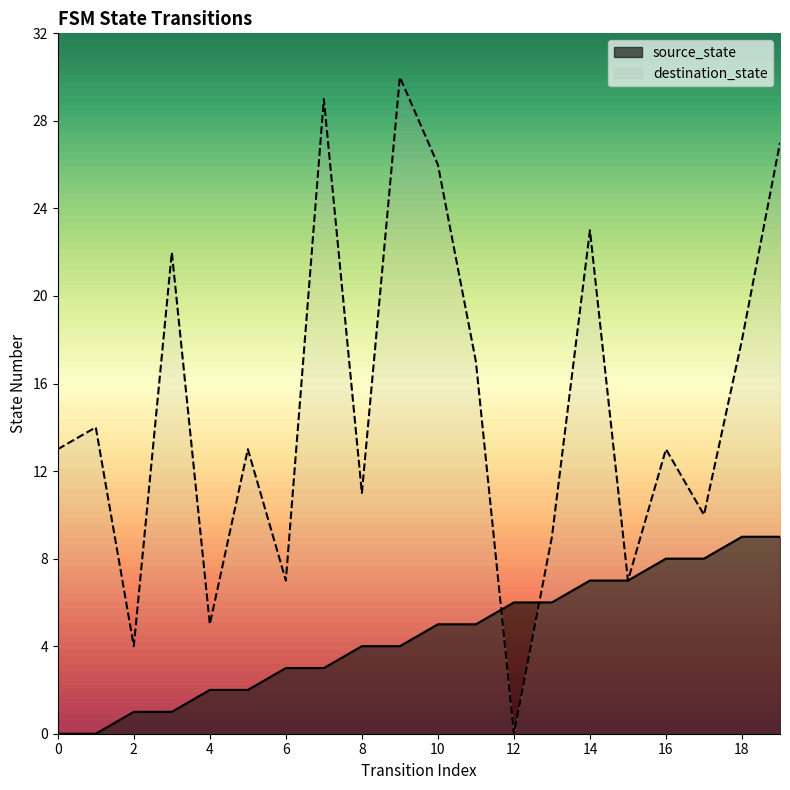

At which category is the sum across all series the highest?

19